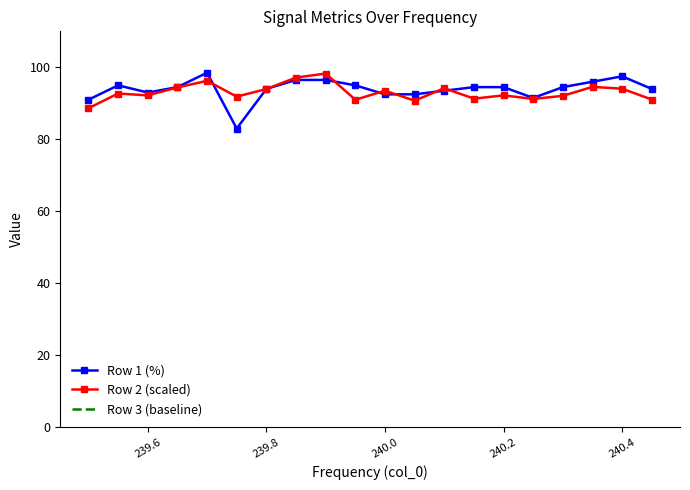

The value of Row 1 (%) at 240.0 is 92.5. True or false?

True